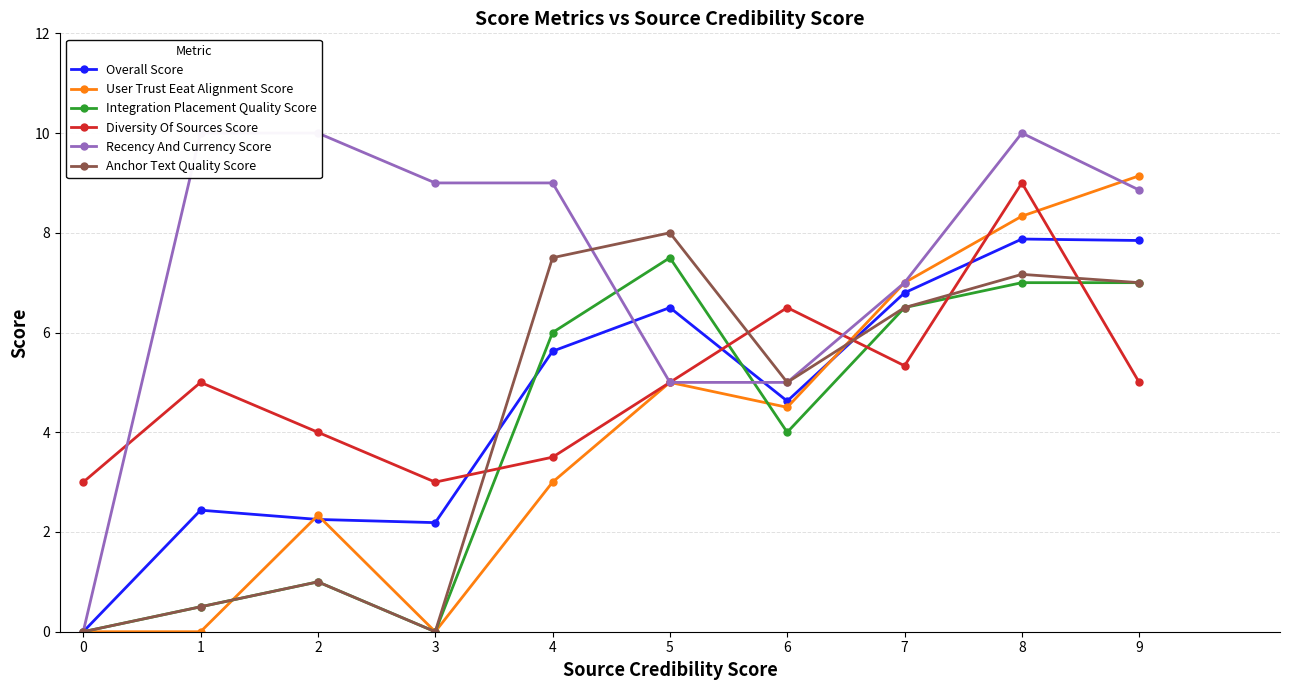

Which has a higher value, 3 or 6?

6